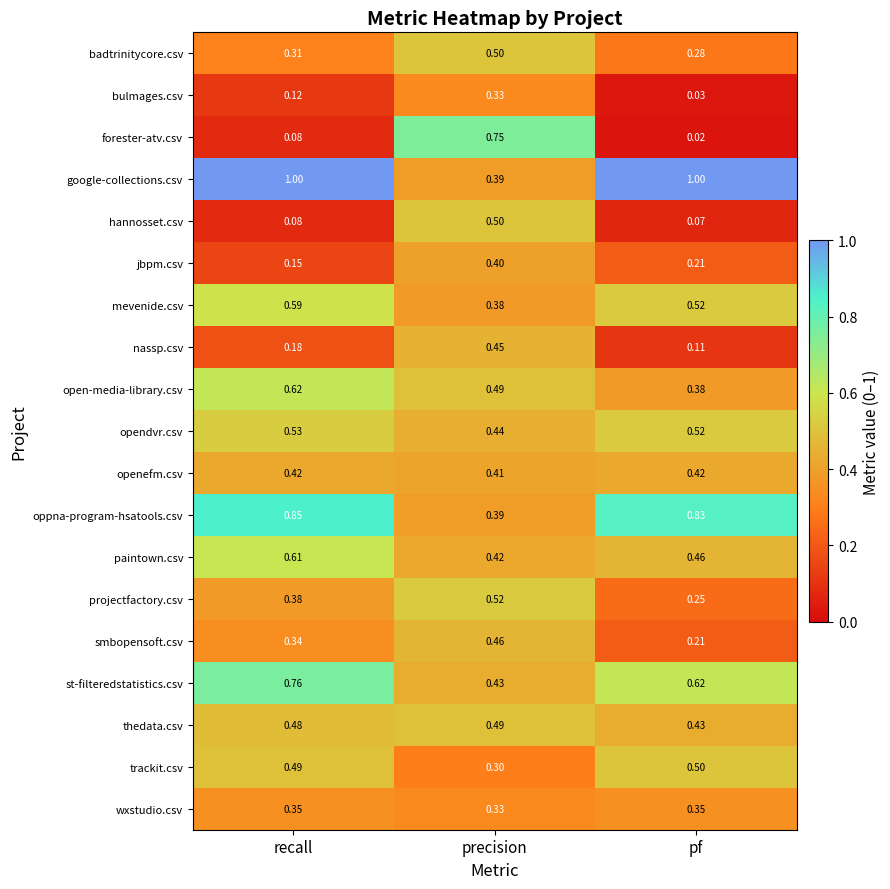

At which category does the chart reach its minimum across all series?

pf